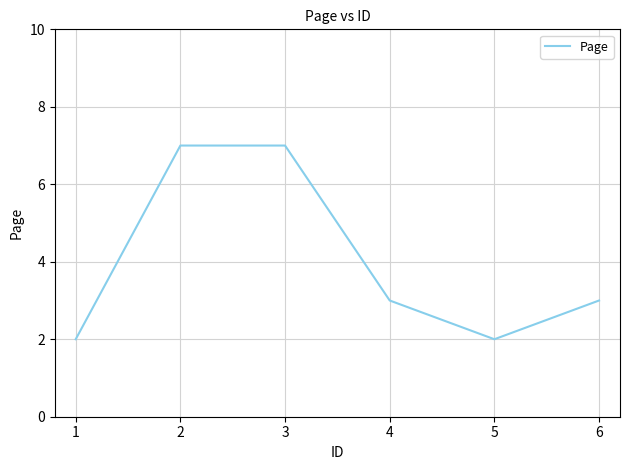

What is the greatest value displayed?

7